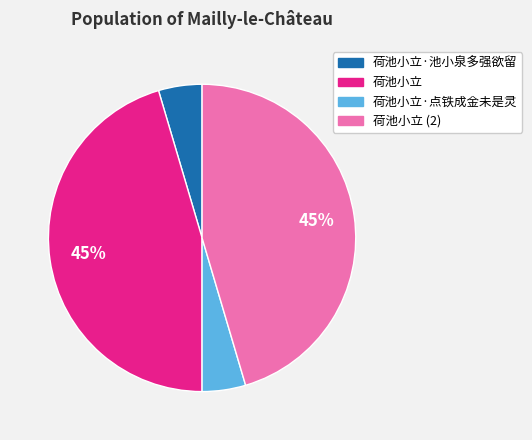

To the nearest percent, what is the average slice percentage?

25%